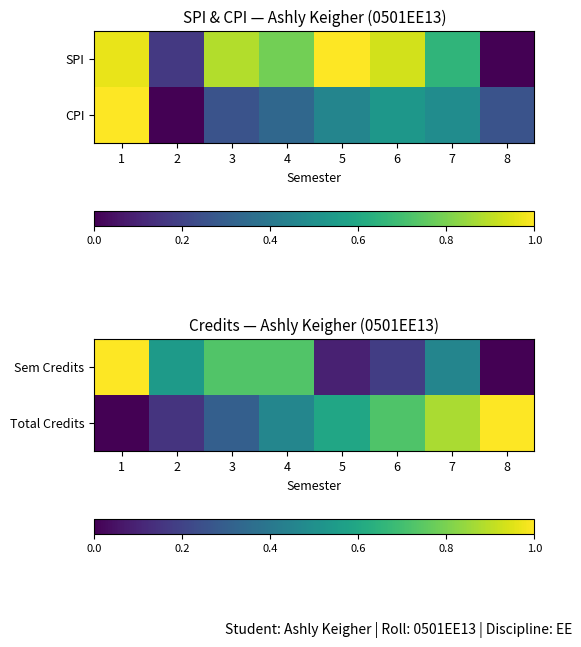

The value of Total Credits at 3 is 0.3. True or false?

True